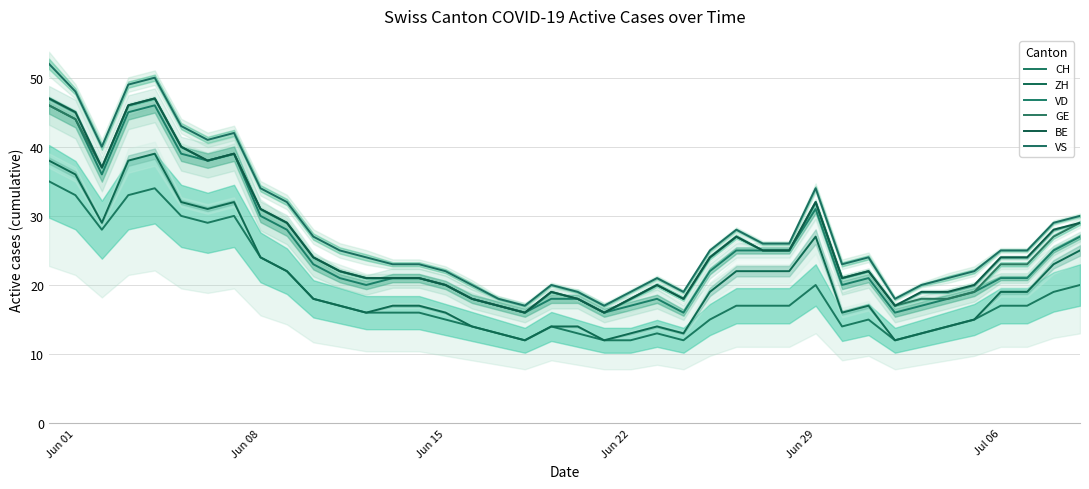

What is the value of the BE point at the 23rd from the left?

18